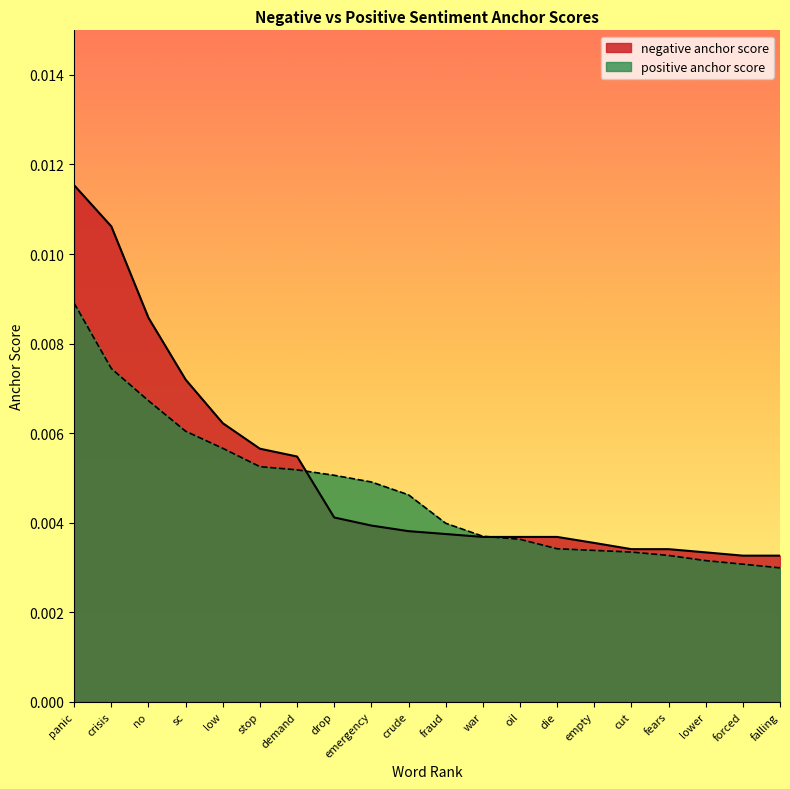

At how many categories does at least one series exceed 0?

20